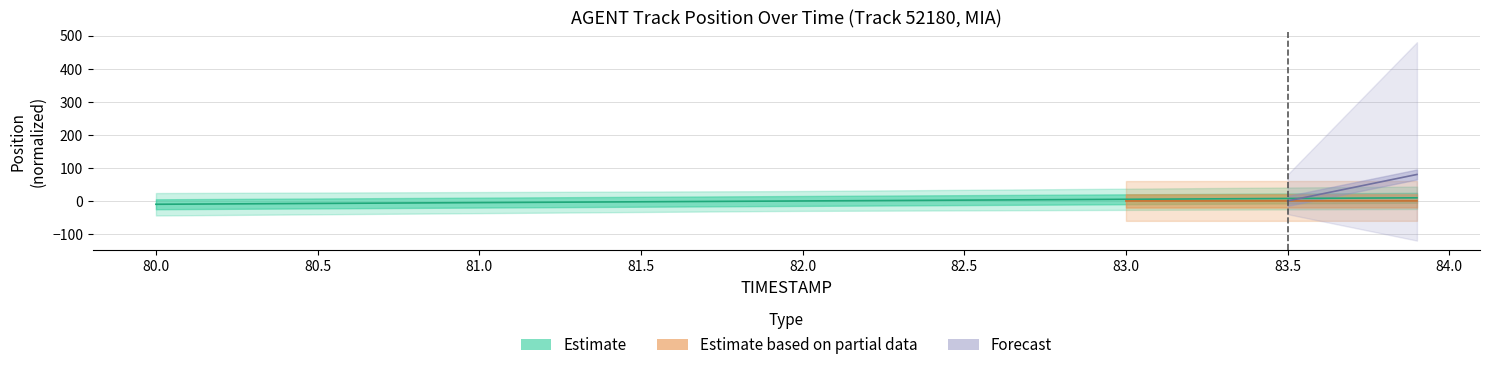

Reading right to left, what are all the values shown in this chart?

83.9=9.8	83.8=9.3	83.7=8.8	83.6=8.3	83.5=7.8	83.4=7.3	83.3=6.8	83.2=6.3	83.1=5.8	83.0=5.3	82.9=4.8	82.8=4.3	82.7=3.8	82.6=3.3	82.5=2.8	82.4=2.3	82.3=1.8	82.2=1.3	82.1=0.8	82.0=0.3	81.9=-0.3	81.8=-0.8	81.7=-1.3	81.6=-1.8	81.5=-2.3	81.4=-2.8	81.3=-3.3	81.2=-3.8	81.1=-4.3	81.0=-4.8	80.9=-5.3	80.8=-5.8	80.7=-6.3	80.6=-6.8	80.5=-7.3	80.4=-7.8	80.3=-8.3	80.2=-8.8	80.1=-9.3	80.0=-9.8